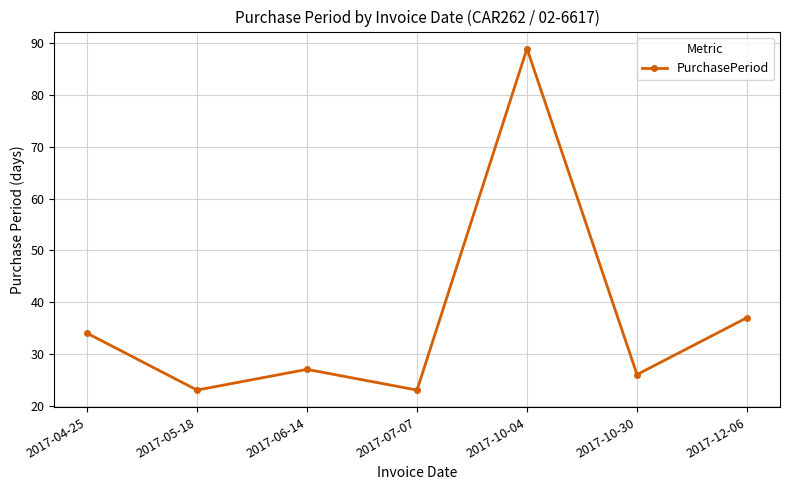

How many distinct data groups are displayed?

1